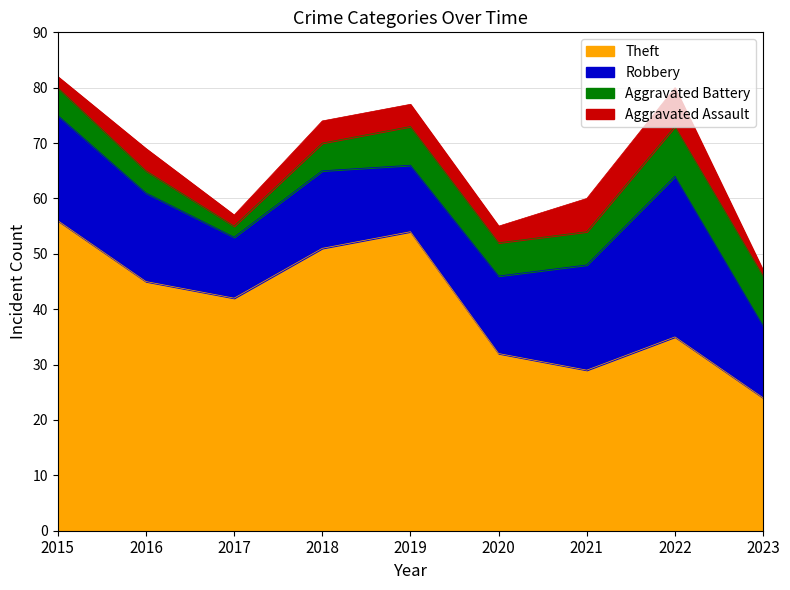

Reading left to right, list all the values displayed in this chart.

Theft: 2015=56	2016=45	2017=42	2018=51	2019=54	2020=32	2021=29	2022=35	2023=24
Robbery: 2015=19	2016=16	2017=11	2018=14	2019=12	2020=14	2021=19	2022=29	2023=13
Aggravated Battery: 2015=5	2016=4	2017=2	2018=5	2019=7	2020=6	2021=6	2022=9	2023=9
Aggravated Assault: 2015=2	2016=4	2017=2	2018=4	2019=4	2020=3	2021=6	2022=7	2023=1